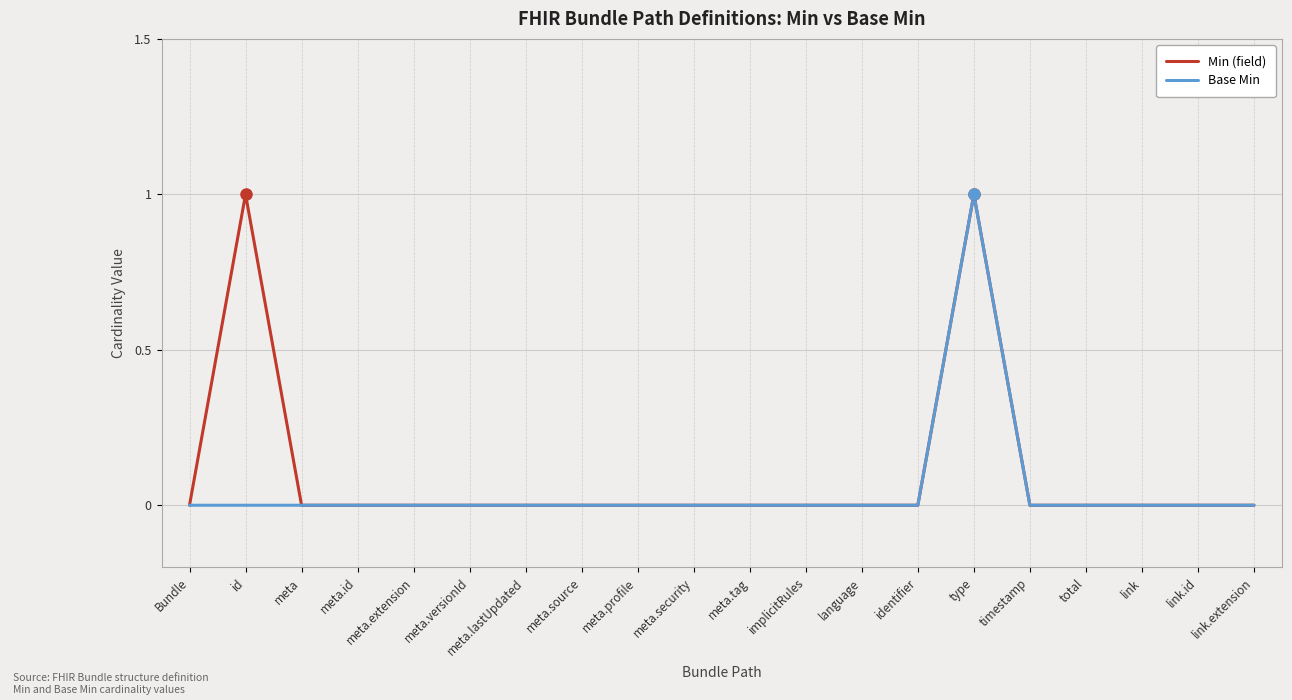

What position from the right is meta?

18